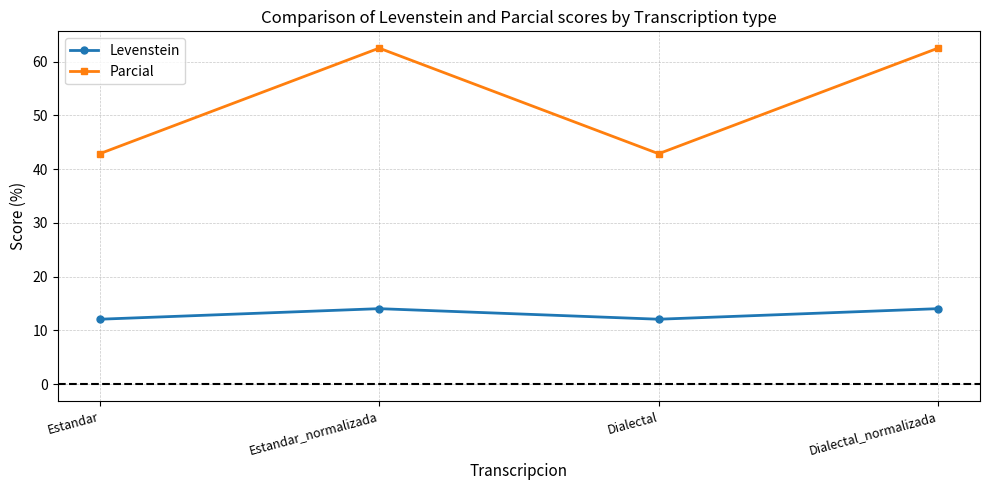

Between Estandar_normalizada and Dialectal, which series saw the biggest shift?

Parcial